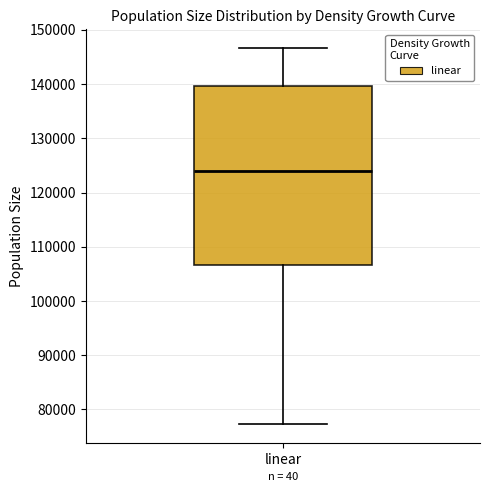

Where is the upper edge of the box for linear on the y-axis? The values are not printed on the chart, so give them approximately, as read against the axis.

140000